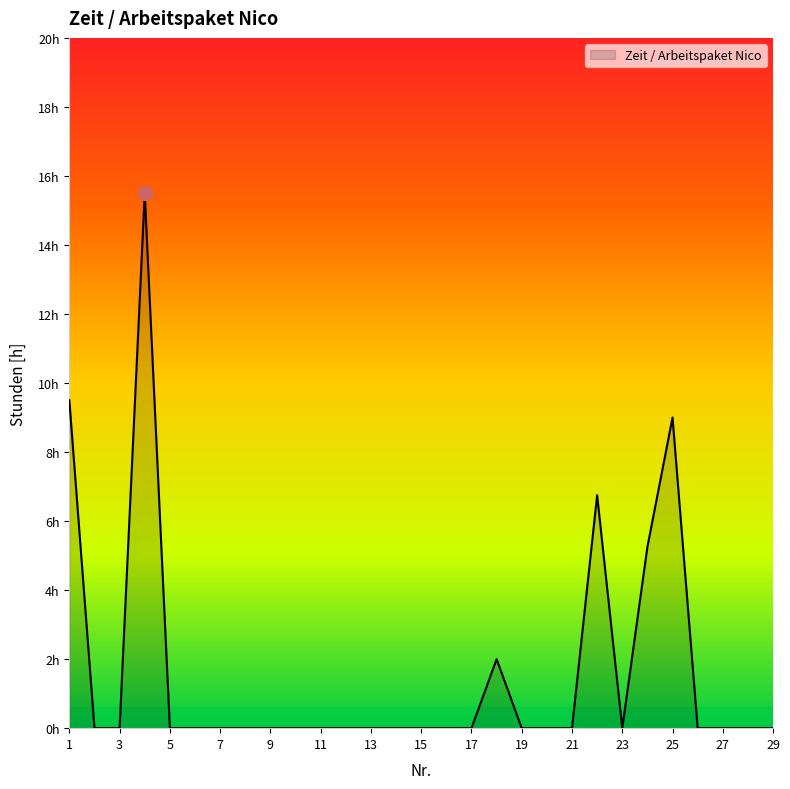

What is the difference between the maximum and second lowest values?

15.5